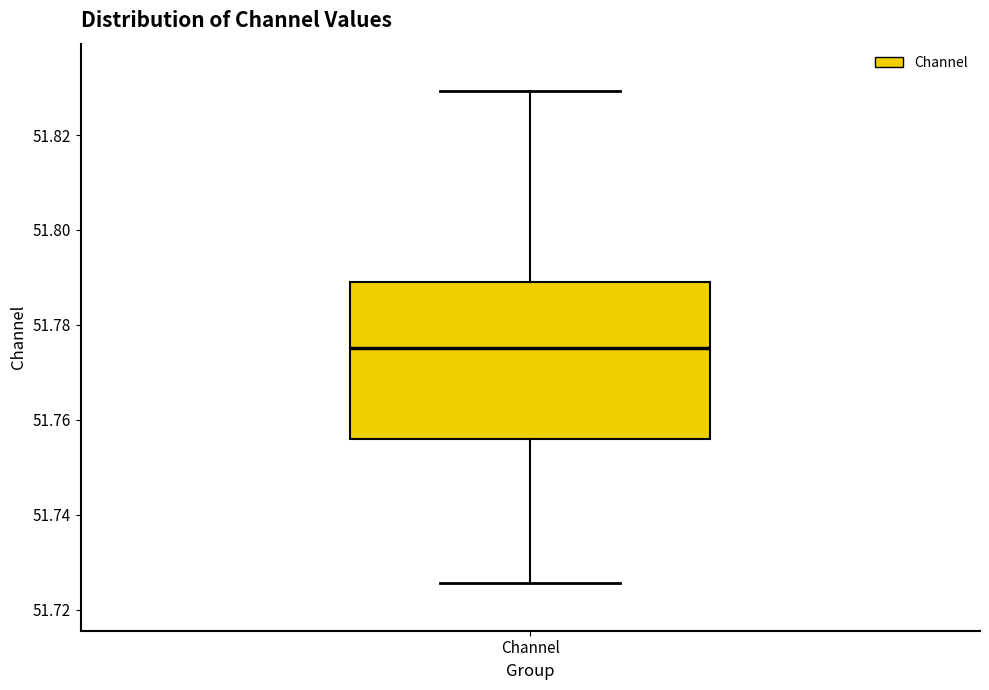

Transcribe this box plot: give where the median line is, the range the box spans, and where the two whiskers end, as read against the y-axis. The values are not printed on the chart, so give them approximately, as read against the axis.

median 51.776, box 51.756 to 51.790, whiskers 51.726 to 51.830